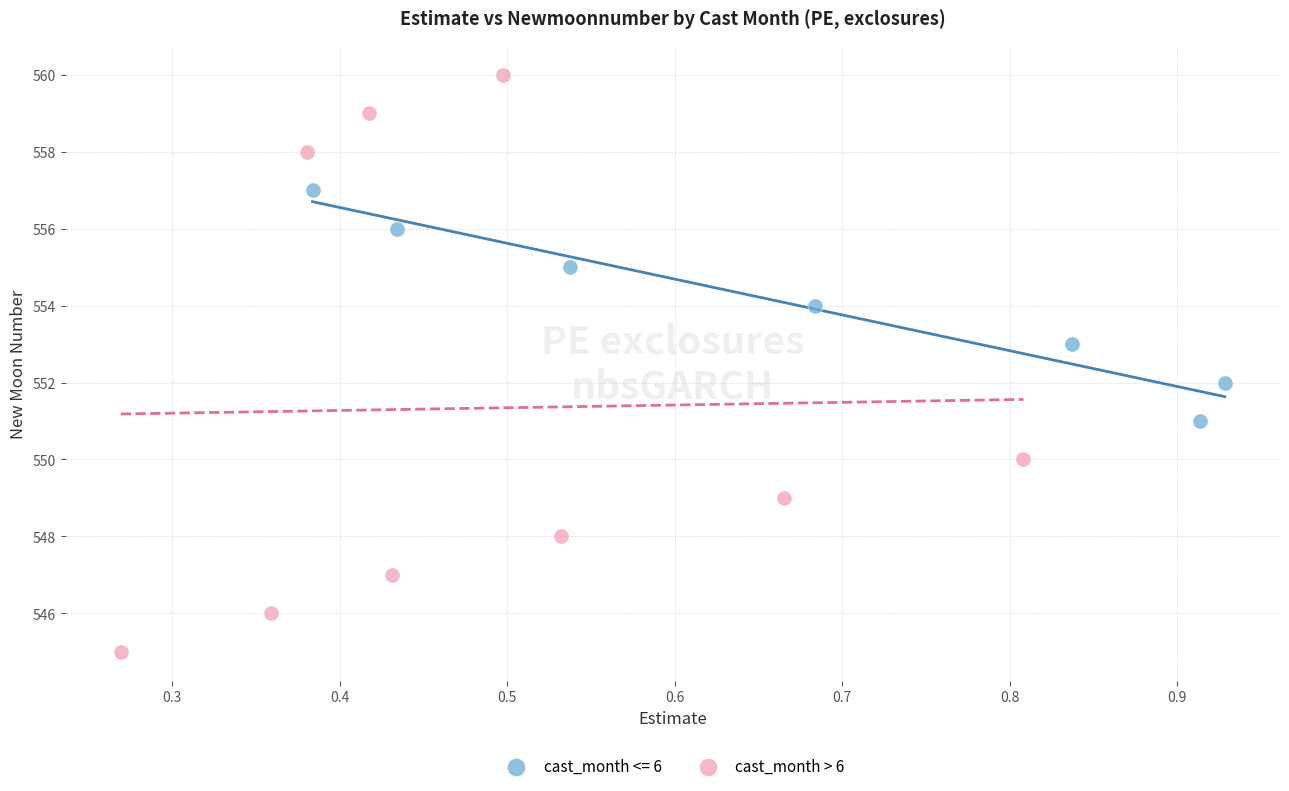

Which series reaches the minimum Y coordinate?

cast_month > 6